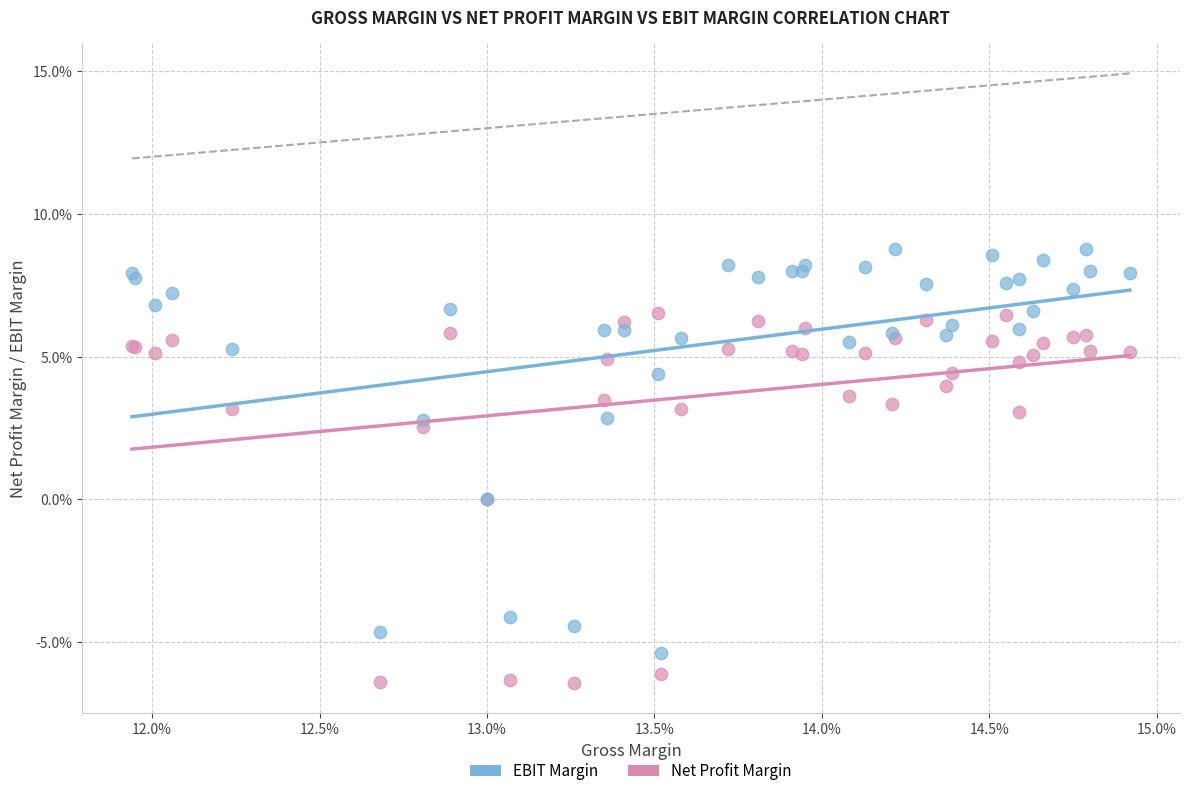

What are all the series names shown in the legend?

EBIT Margin, Net Profit Margin